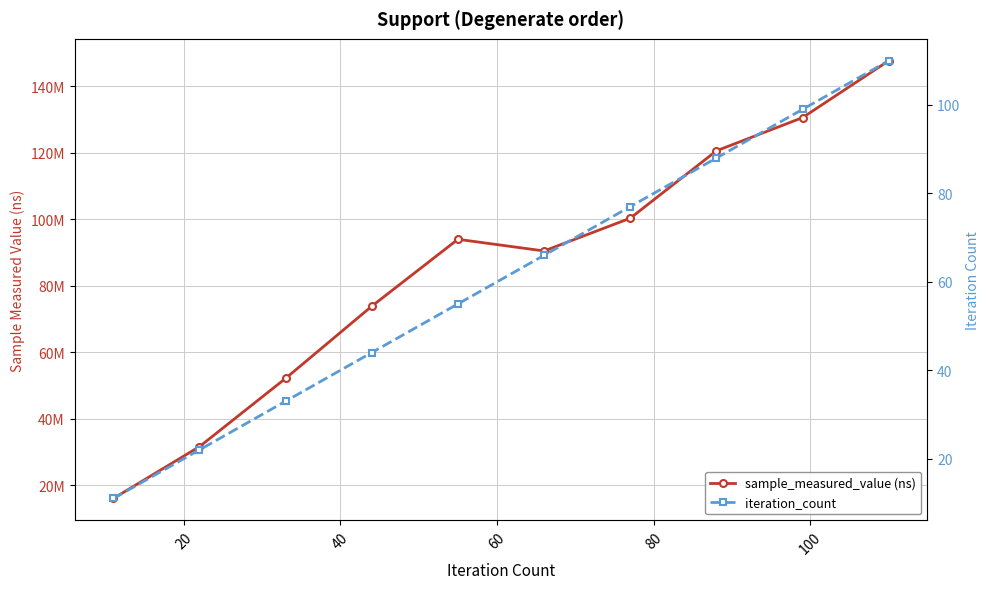

In sample_measured_value (ns), how many points are higher than both neighbors (excluding endpoints)?

1